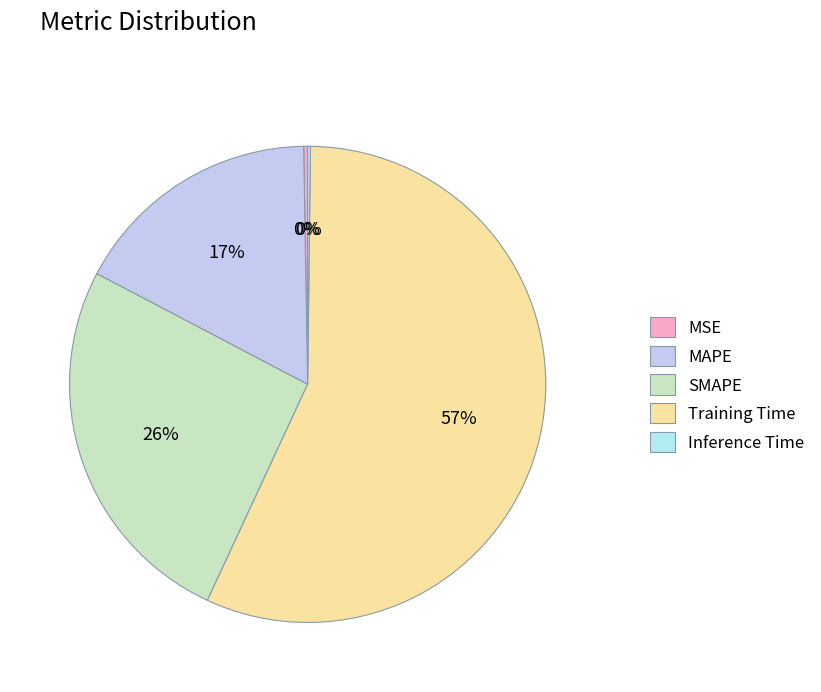

To the nearest percent, what is the combined percentage of SMAPE and Training Time?

83%